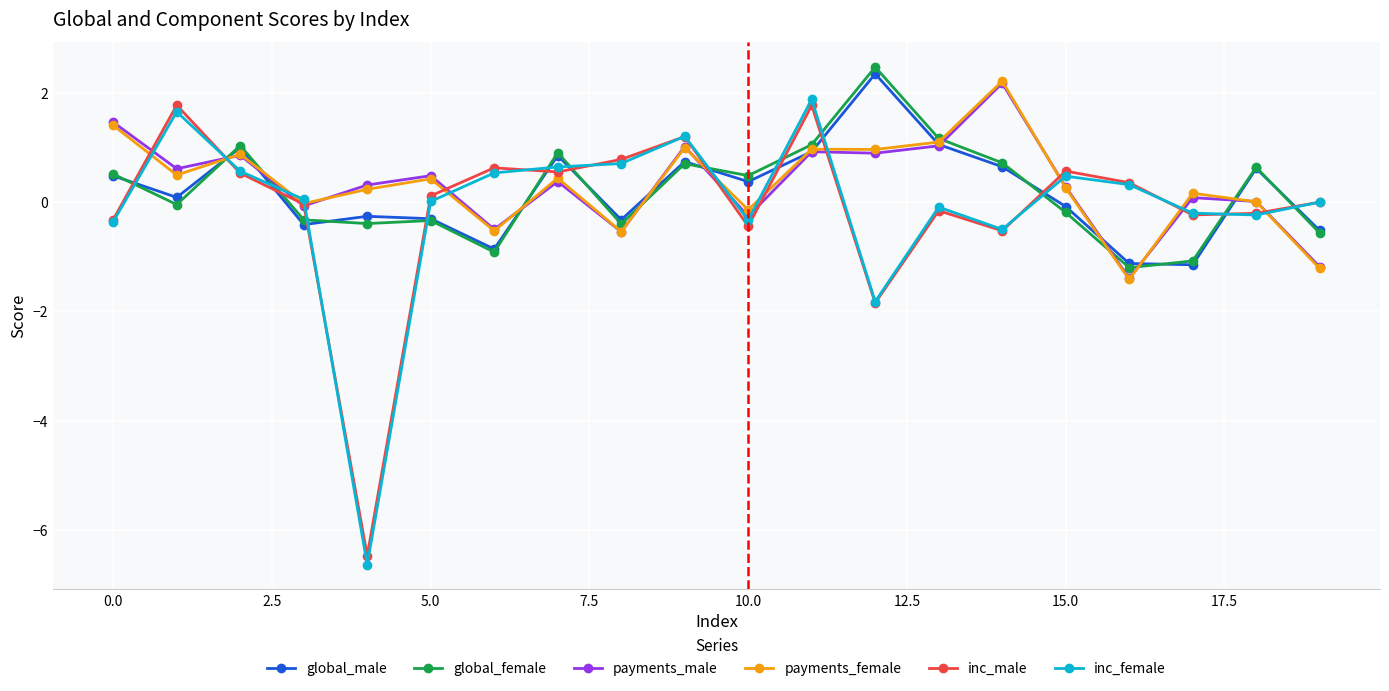

Which series ends up on top after the final intersection of payments_male and global_female?

global_female